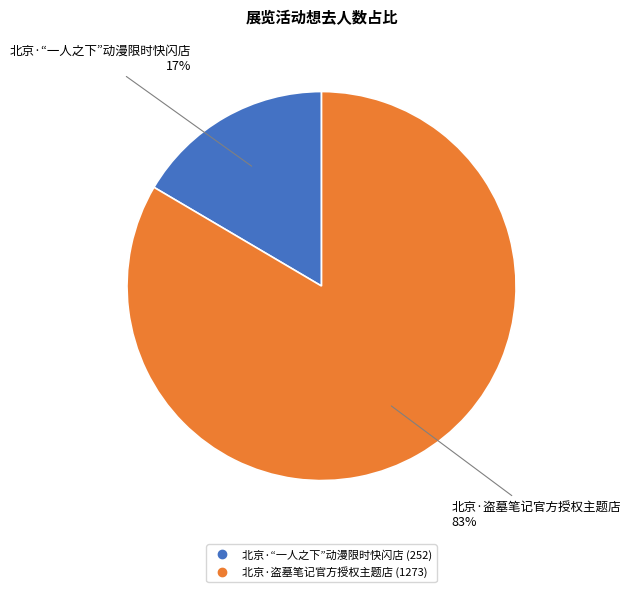

What is the smallest slice in the pie chart?

北京·“一人之下”动漫限时快闪店